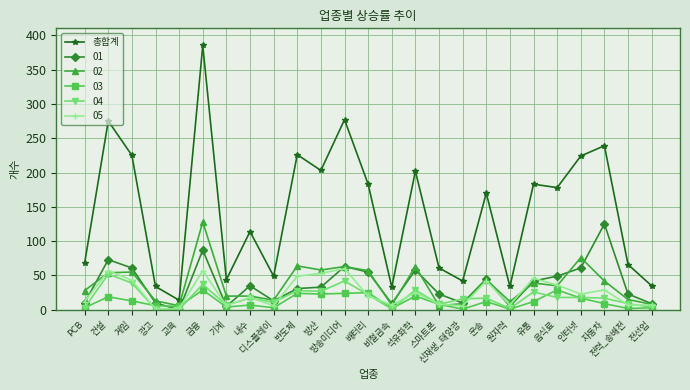

How many lines are shown in the chart?

6